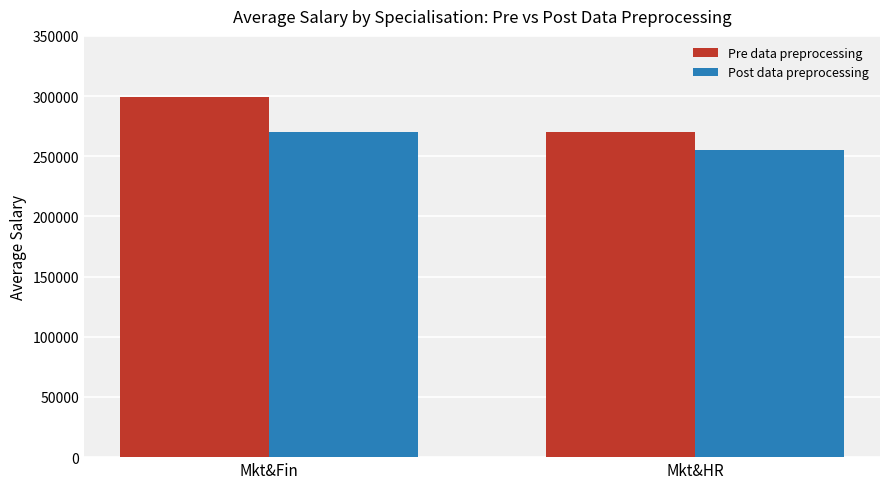

Is the value of Pre data preprocessing at Mkt&Fin greater than the value of Post data preprocessing at Mkt&Fin?

Yes